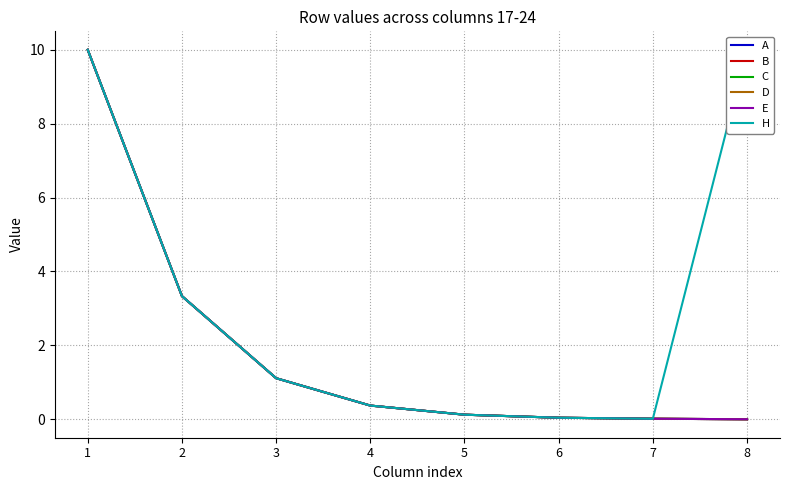

Which series has the largest total across all categories?

H